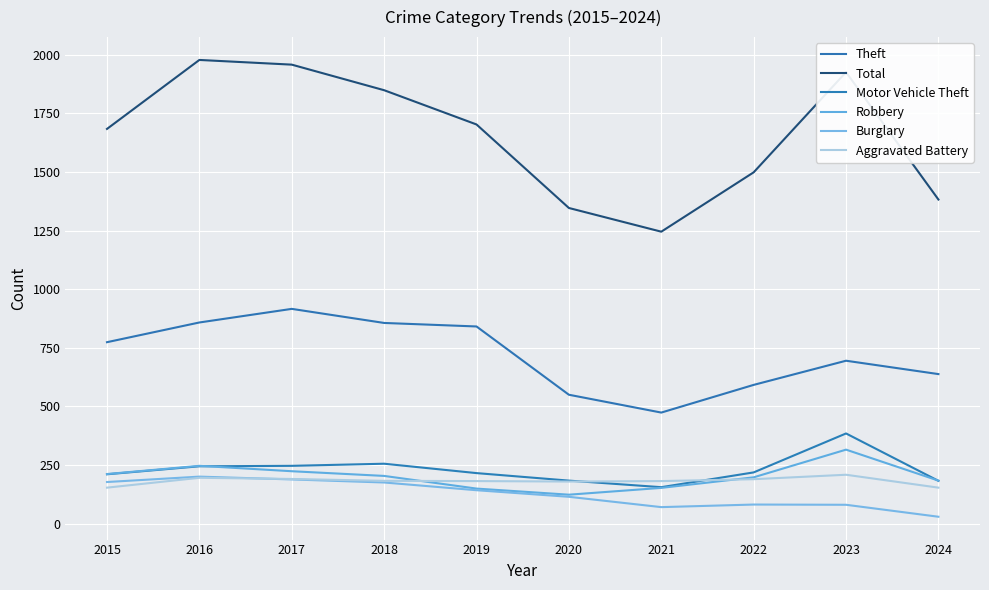

What is the total value across all series at 2020?

2499